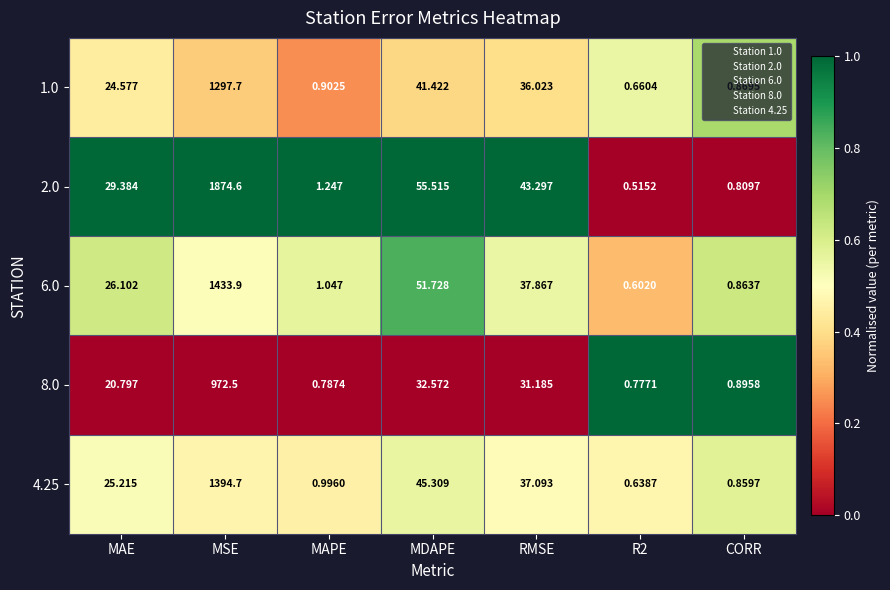

Where is 8.0 nearest to the value 486?

MDAPE